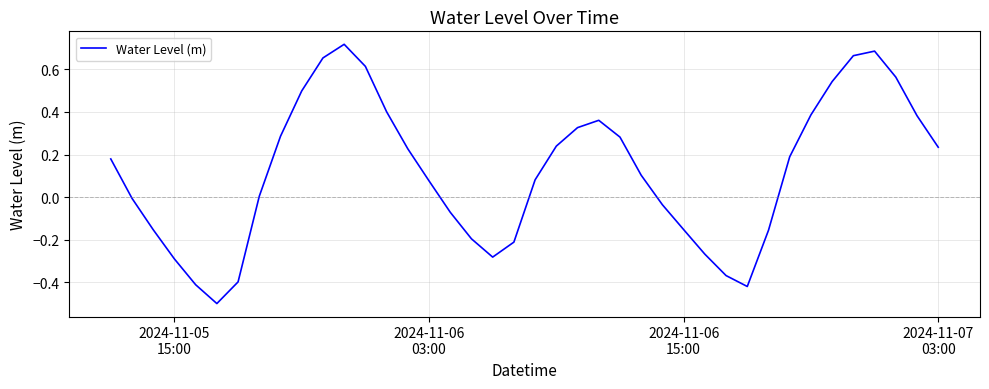

What is the smallest value displayed?

-0.5